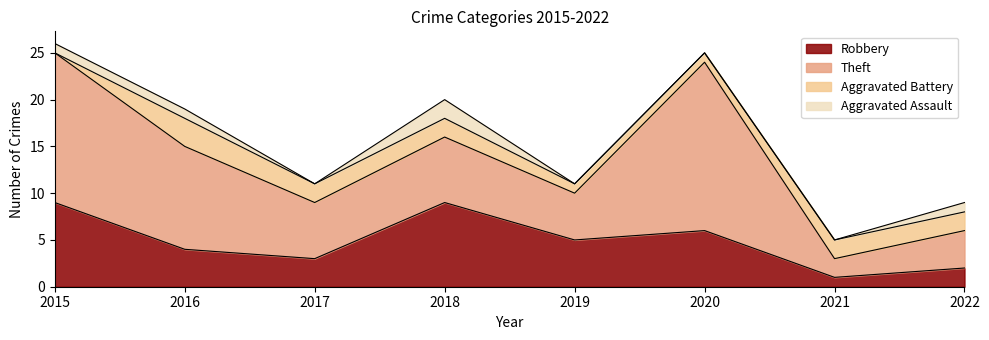

What is the maximum value shown in the chart?

18